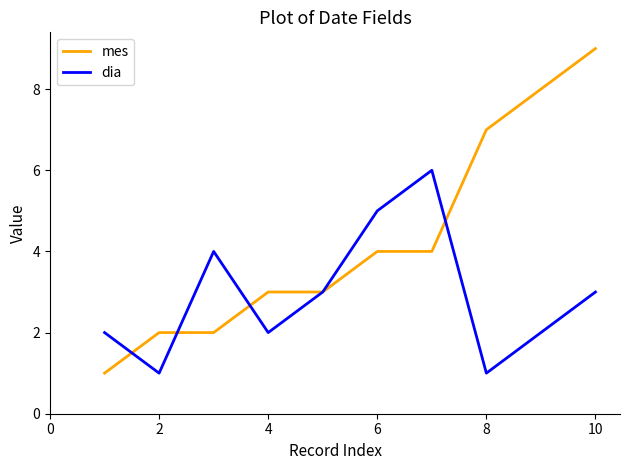

What is the greatest value displayed?

9